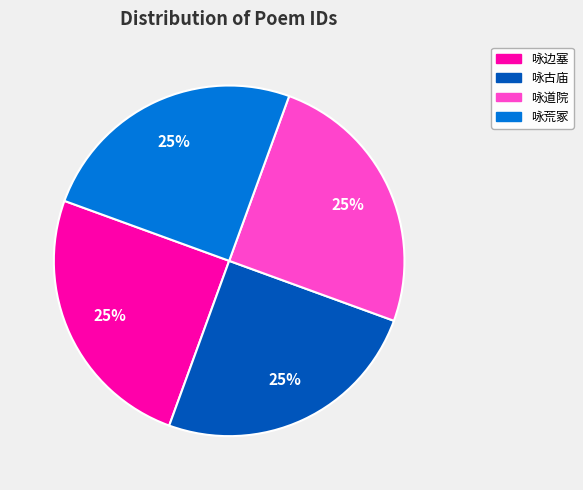

Does any single category account for the majority?

No